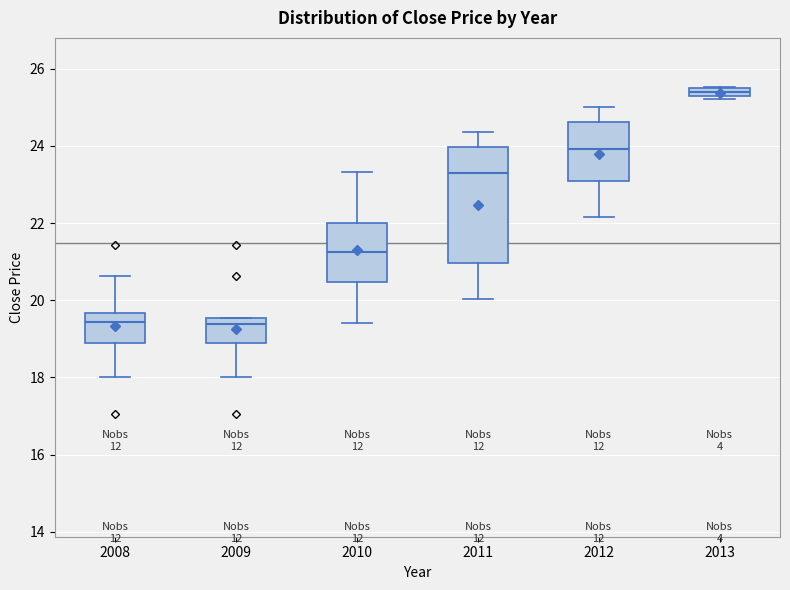

Where does the upper whisker of the box at x = 2011 end on the y-axis? The values are not printed on the chart, so give them approximately, as read against the axis.

24.4